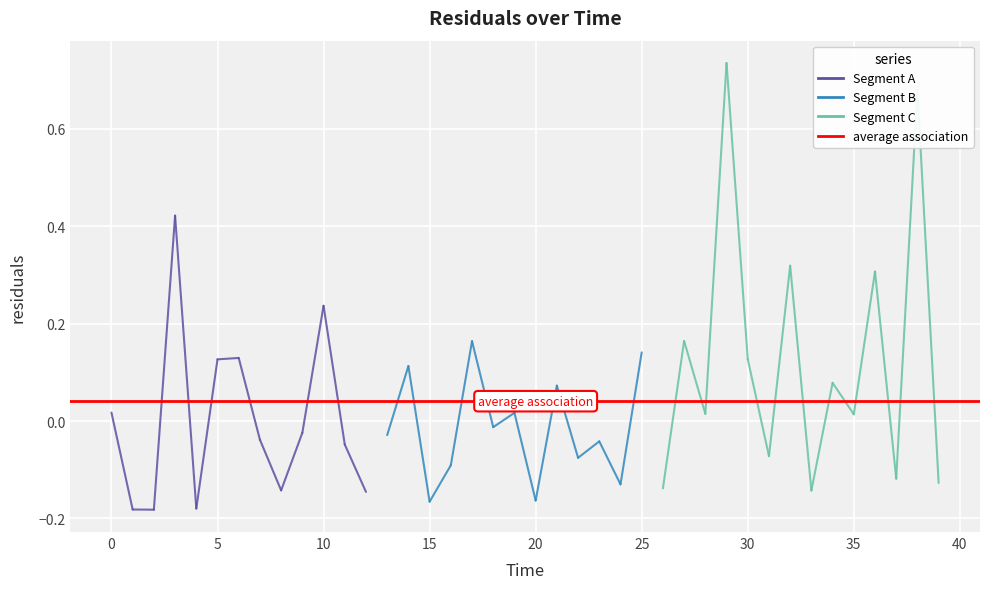

What is the value of the 15th point from the left?

0.1